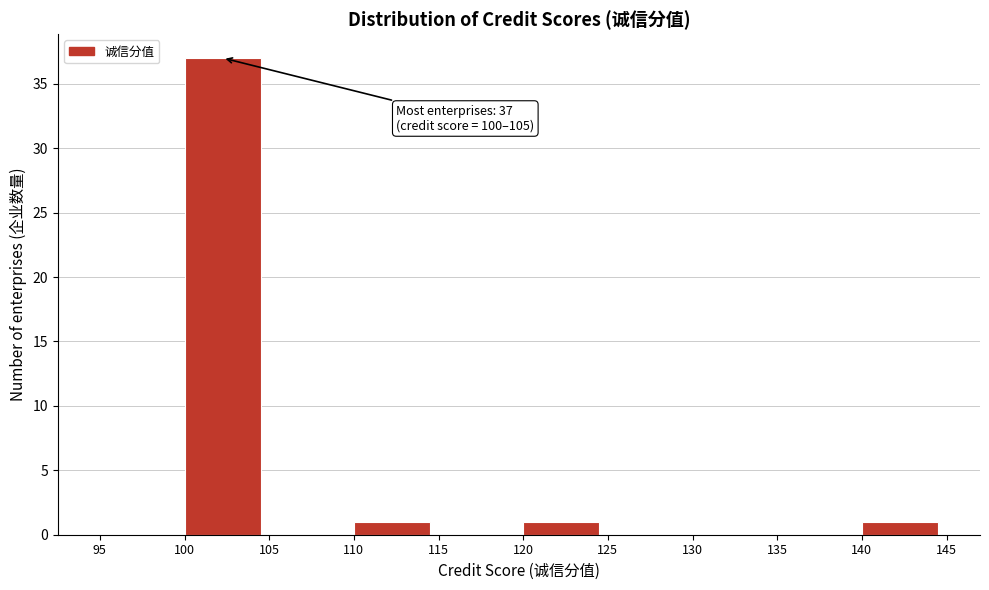

Which range on the x-axis has the tallest bar?

100 to 105